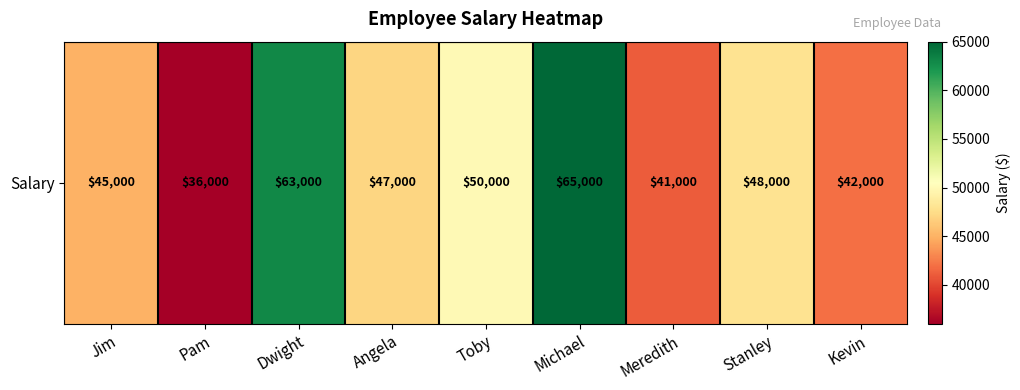

How many values are below 47000?

4